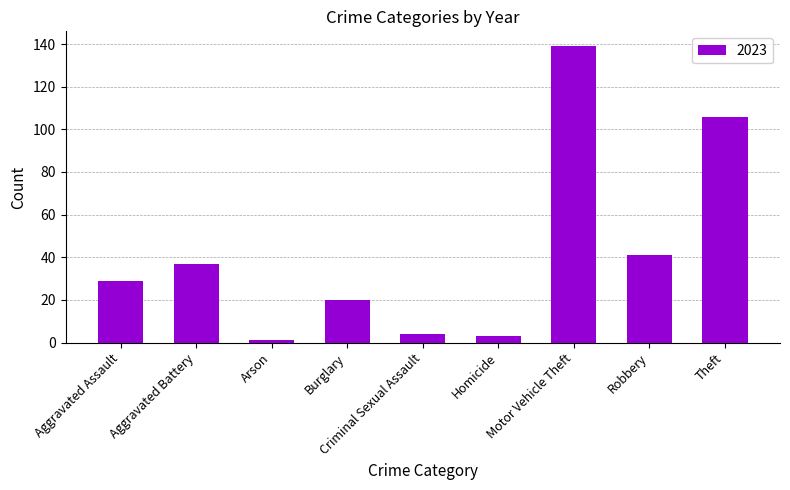

How many categories are shown in the chart?

9